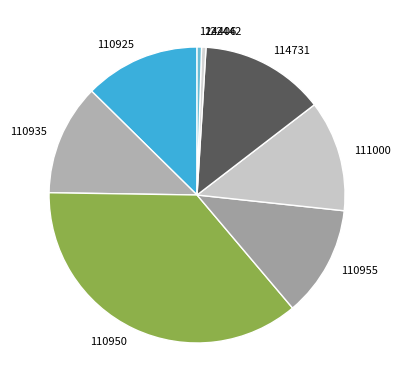

Is there a majority slice in this chart?

No